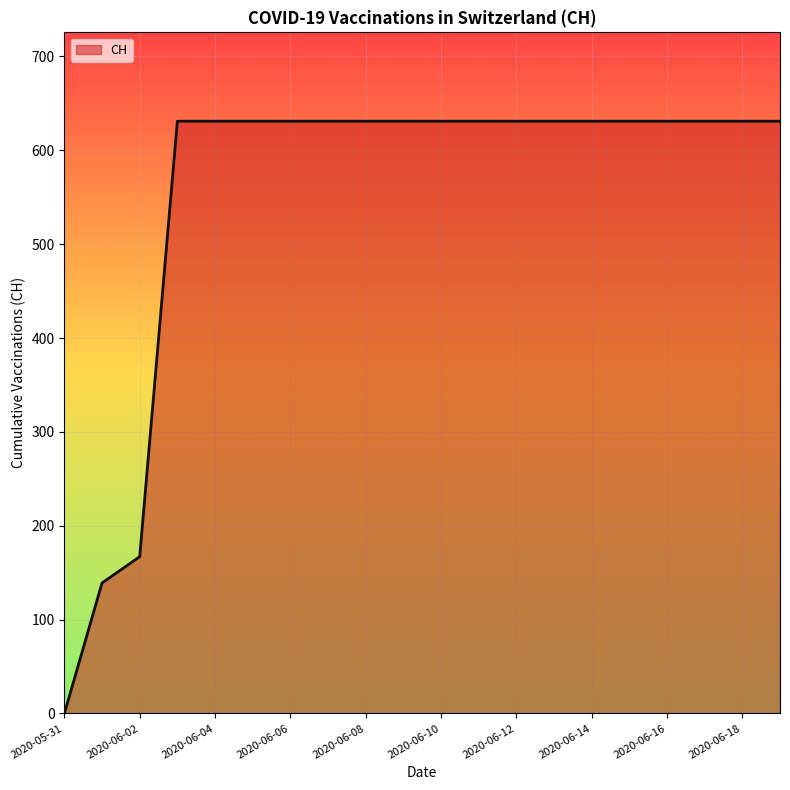

What is the greatest value displayed?

631